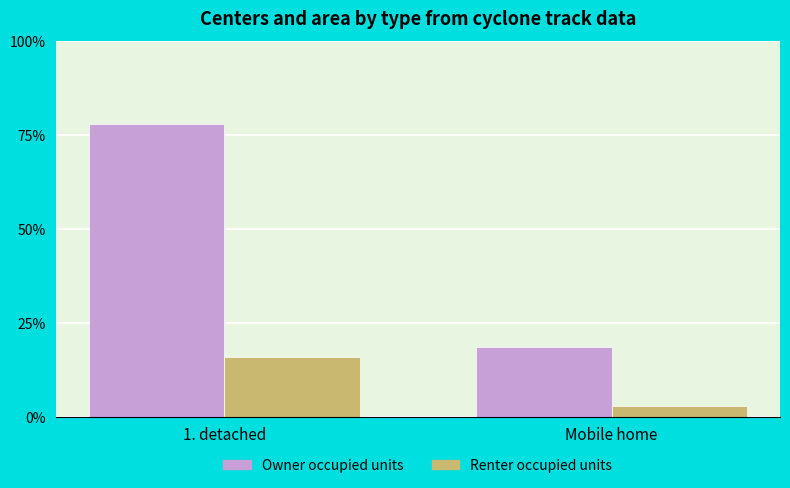

Reading left to right, transcribe all the data shown in this chart.

Owner occupied units: 1. detached=78.0	Mobile home=18.8
Renter occupied units: 1. detached=16.0	Mobile home=3.0